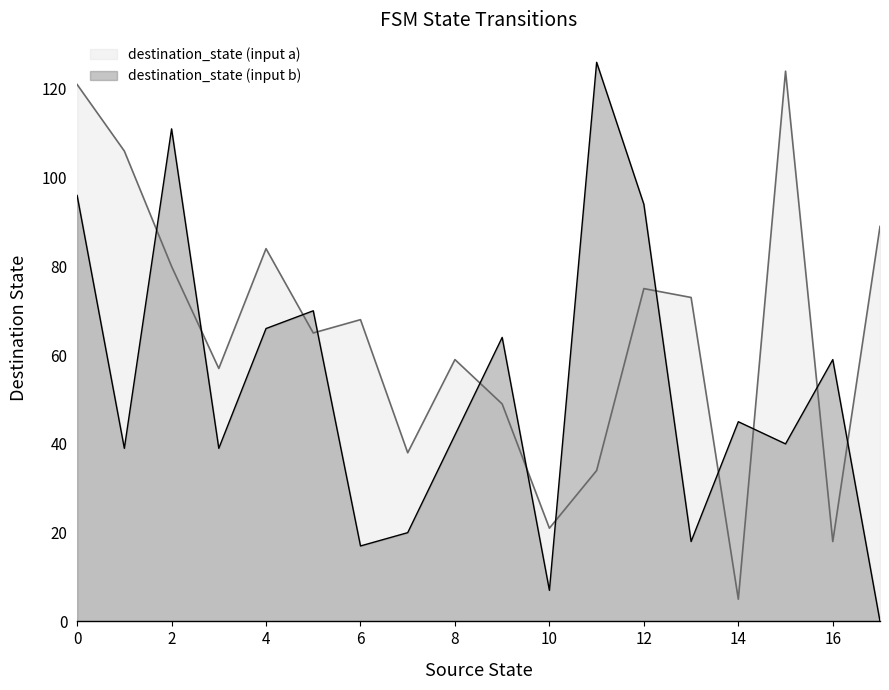

Reading right to left, transcribe all the data shown in this chart.

source_state: 17	17	16	16	15	15	14	14	13	13	12	12	11	11	10	10	9	9	8	8	7	7	6	6	5	5	4	4	3	3	2	2	1	1	0	0
destination_state: 0	89	59	18	40	124	45	5	18	73	94	75	126	34	7	21	64	49	42	59	20	38	17	68	70	65	66	84	39	57	111	80	39	106	96	121